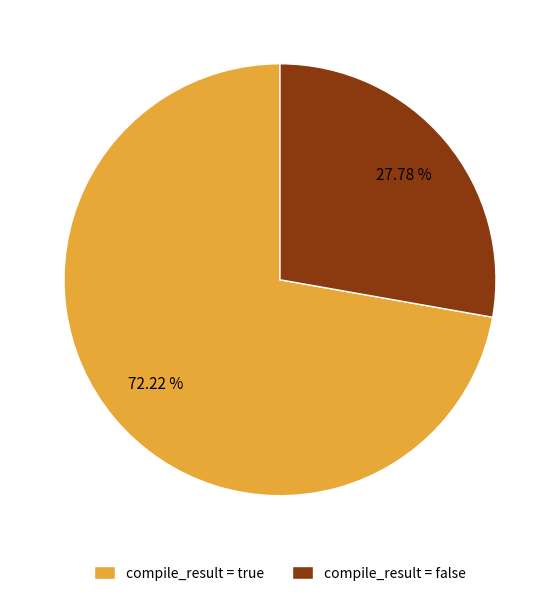

How many slices are in this pie chart?

2